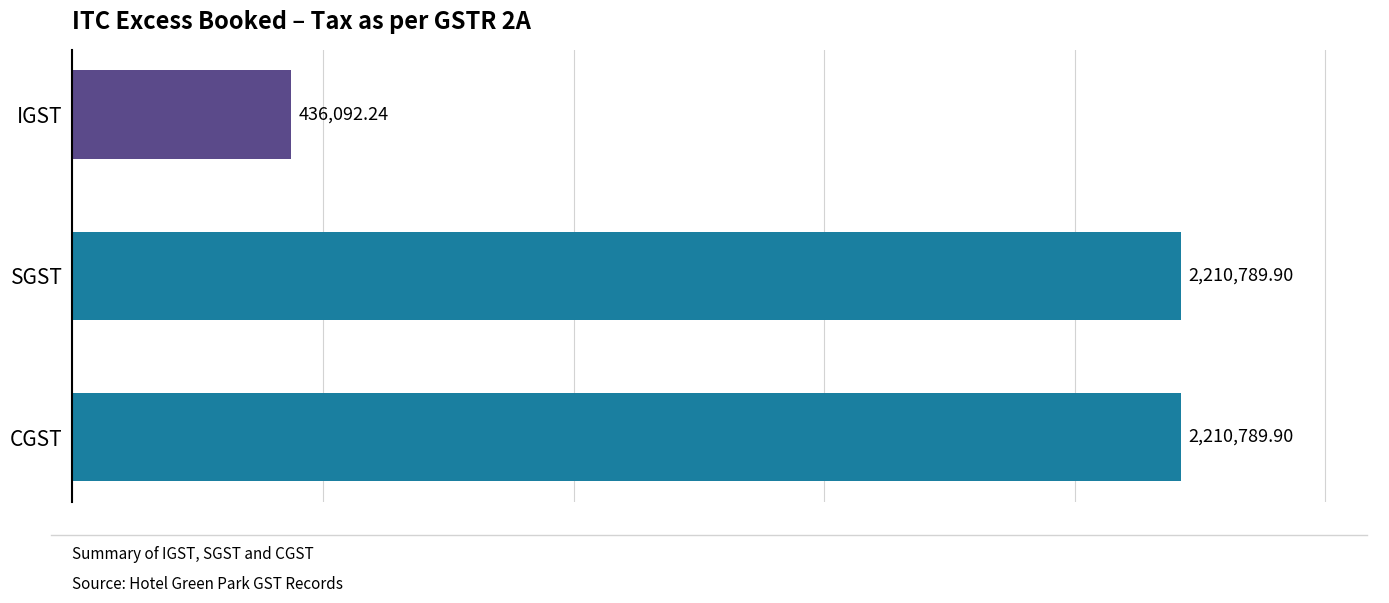

Approximately how many times larger is the value at CGST compared to SGST?

1.0